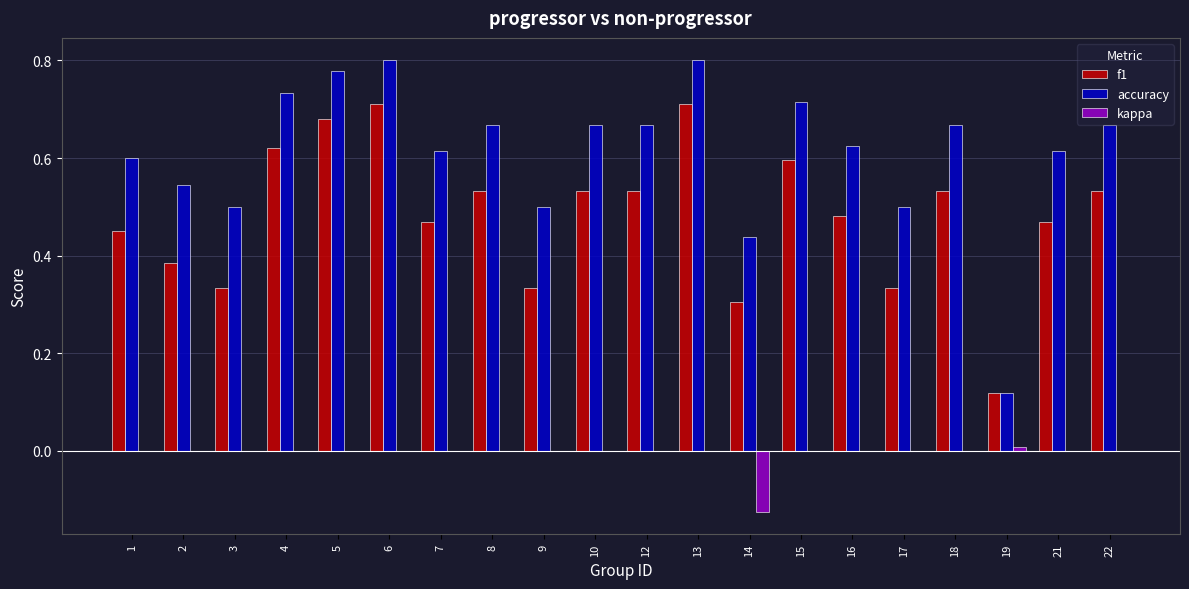

Between 2 and 4, which series saw the biggest shift?

f1